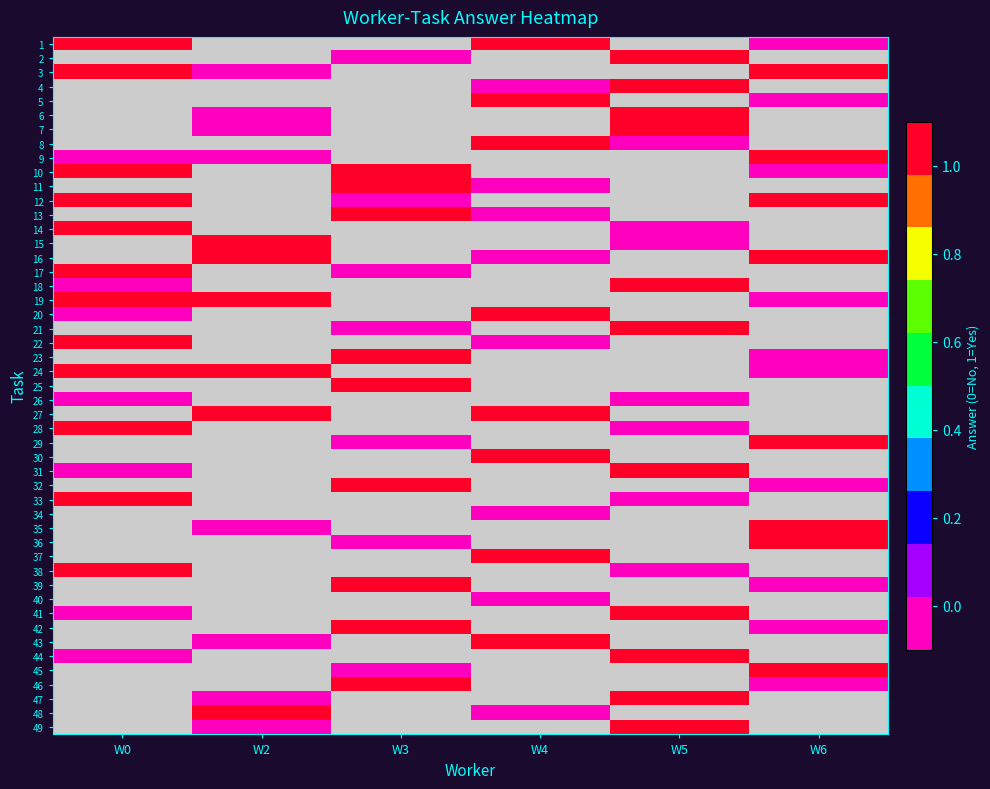

Which has a higher value, 28 or 1?

28